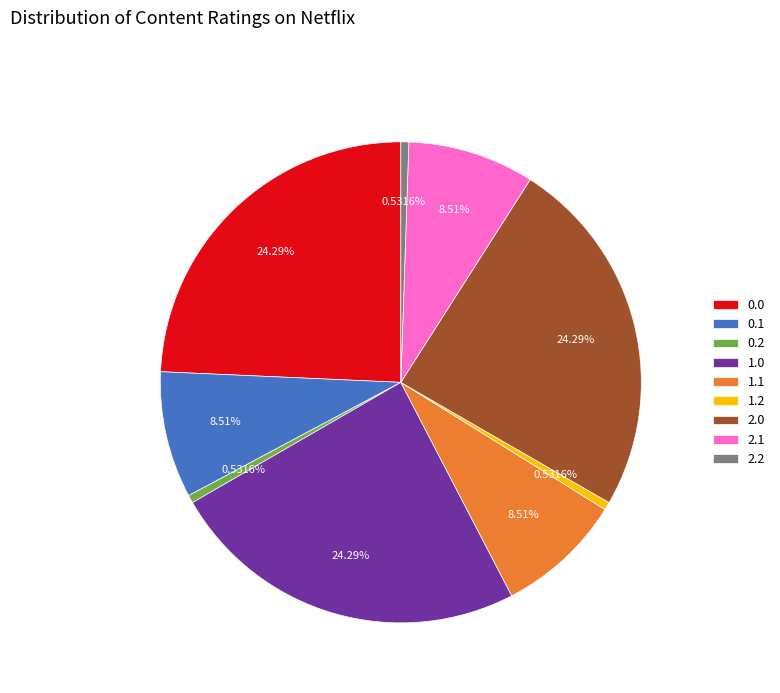

To the nearest percent, what percentage of the pie is 0.2?

1%